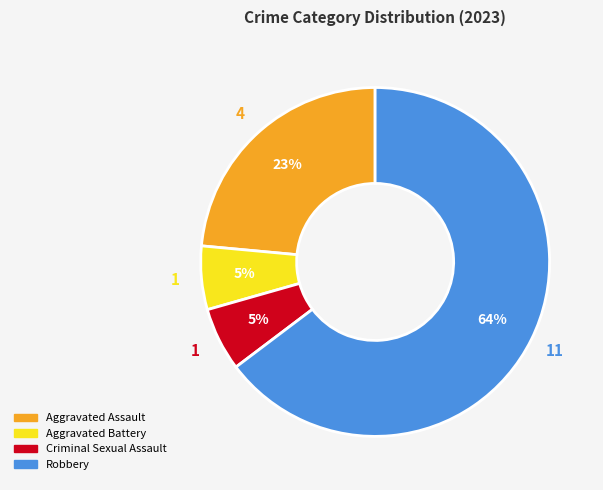

To the nearest percent, what portion does Aggravated Battery represent?

6%